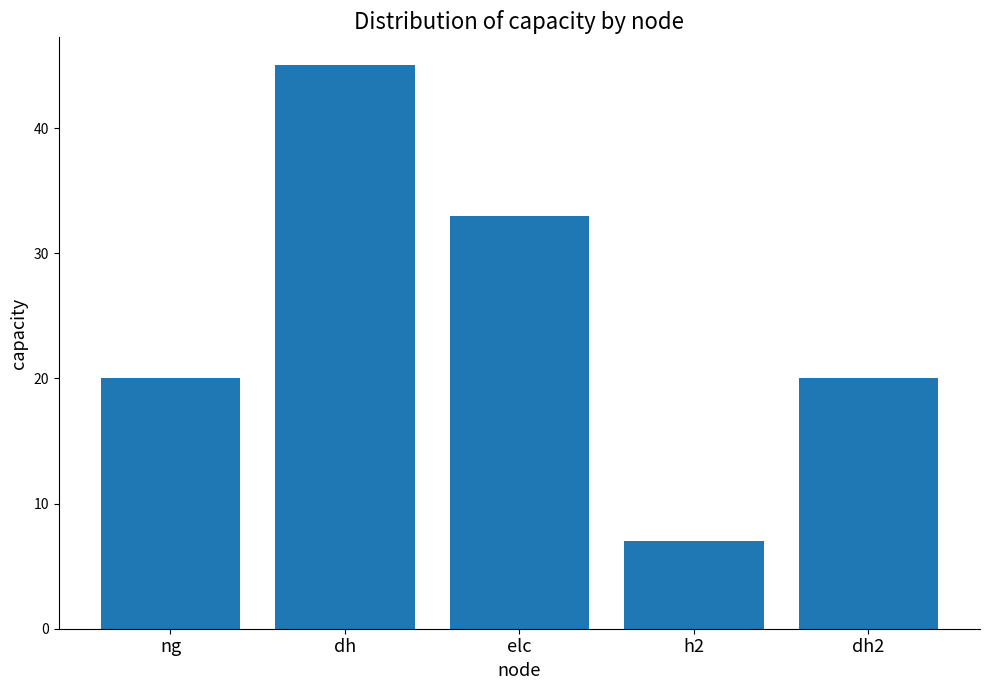

What is the maximum value shown in the chart?

45